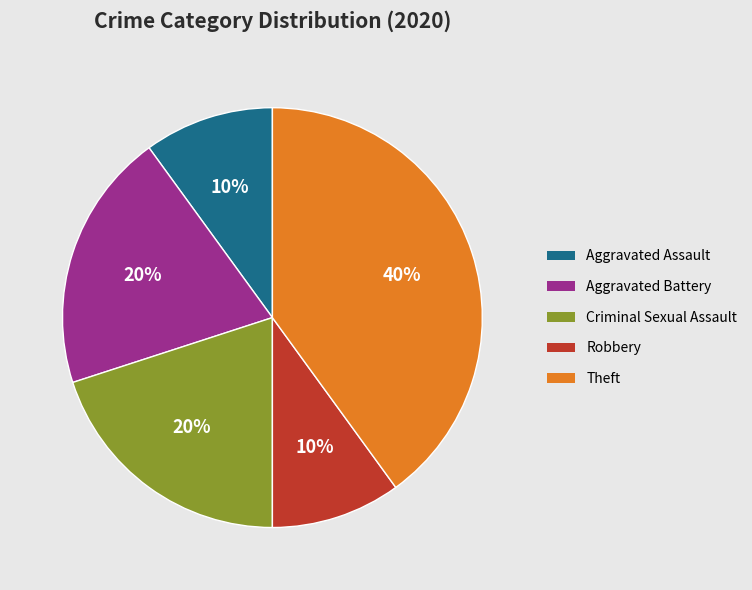

Is there any slice that represents more than half of the pie?

No